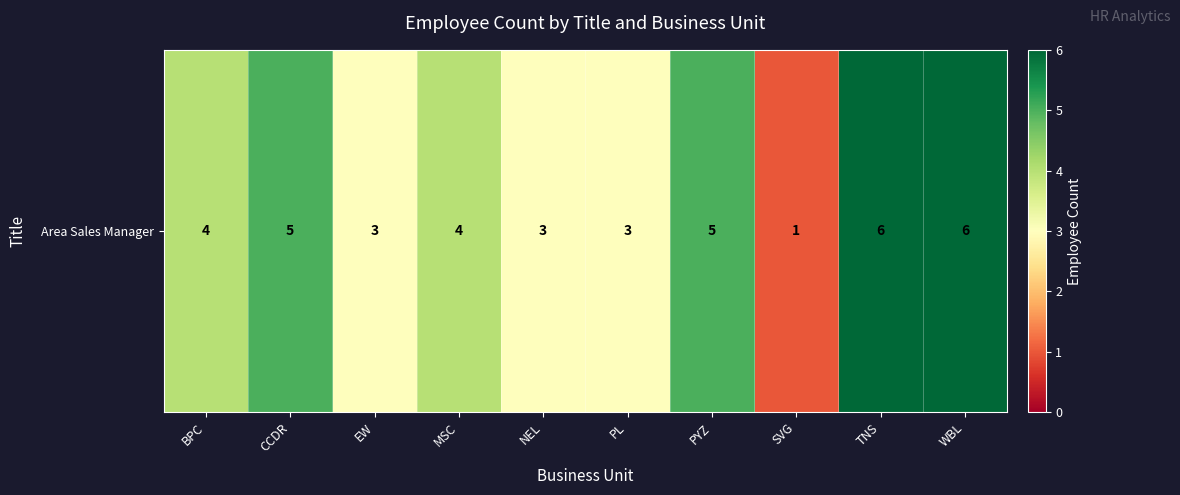

Reading left to right, extract all data points from this chart.

4	5	3	4	3	3	5	1	6	6